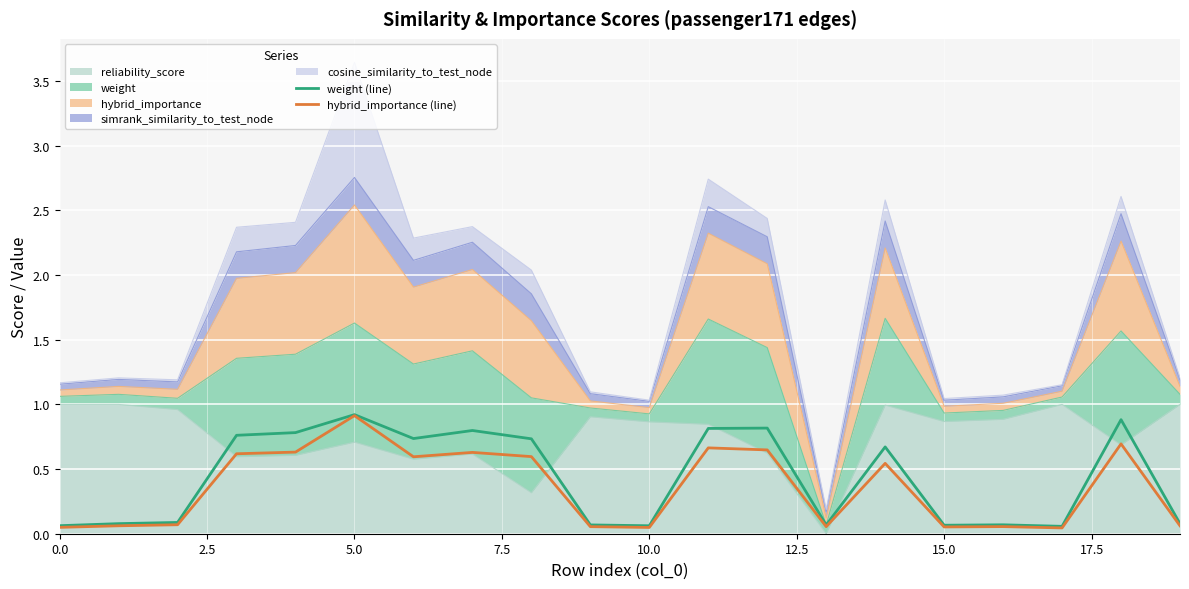

Which has a higher value, 17.5 or 10.0?

17.5